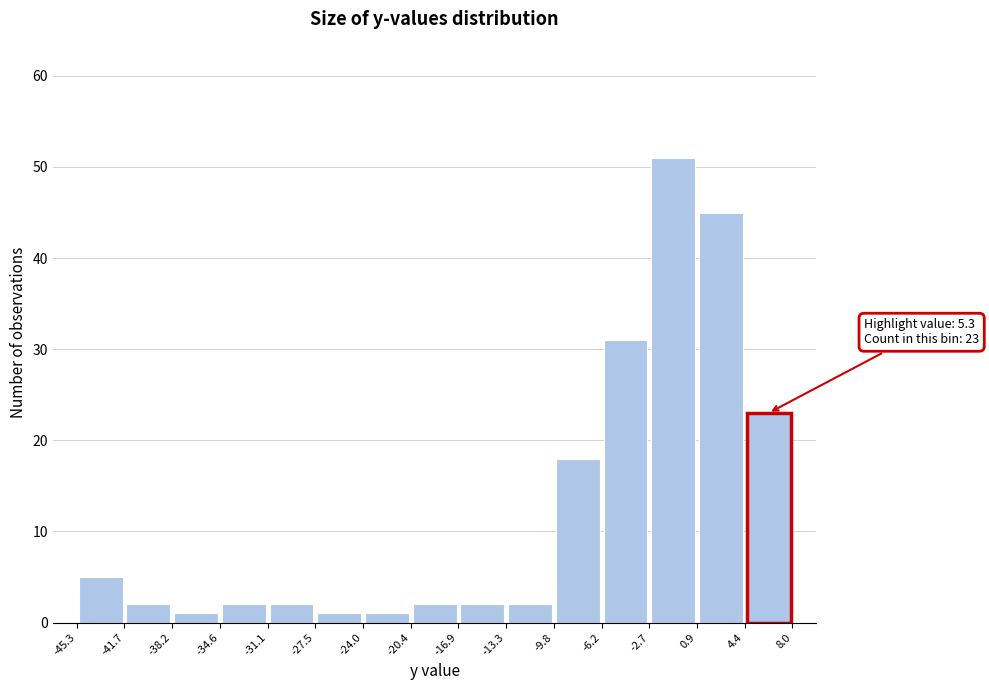

Which range on the x-axis has the tallest bar?

-2.7 to 0.9